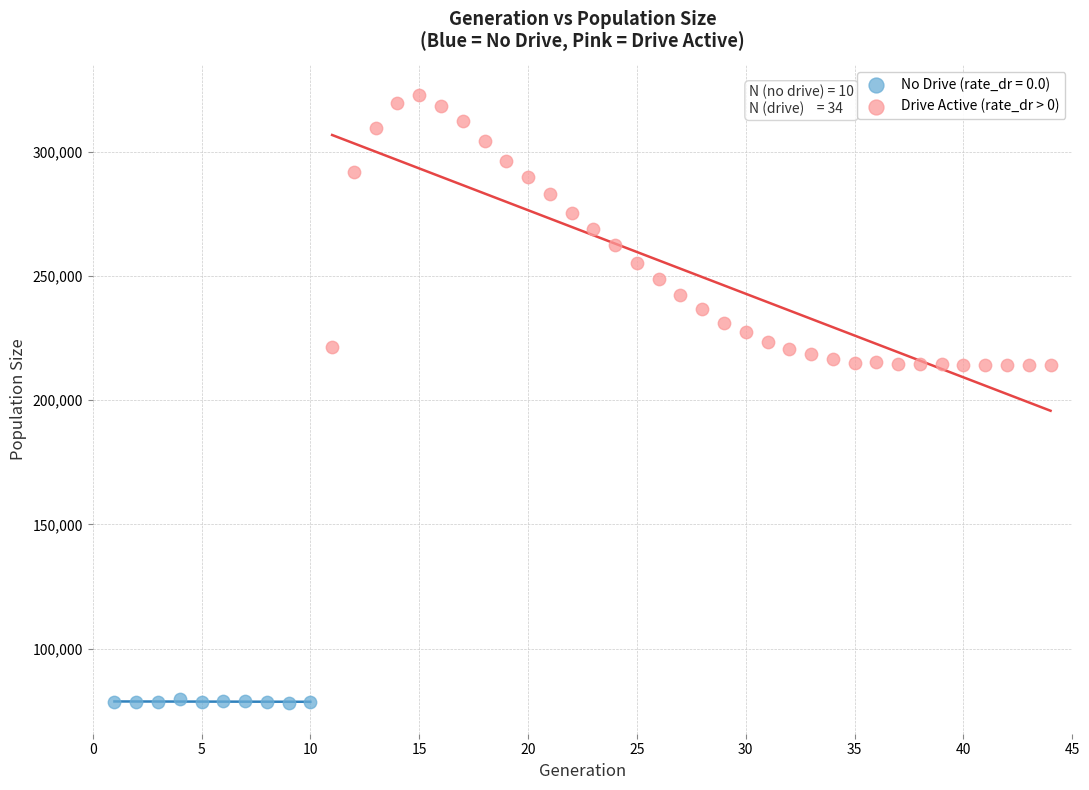

Which series reaches the maximum Y coordinate?

Drive Active (rate_dr > 0)